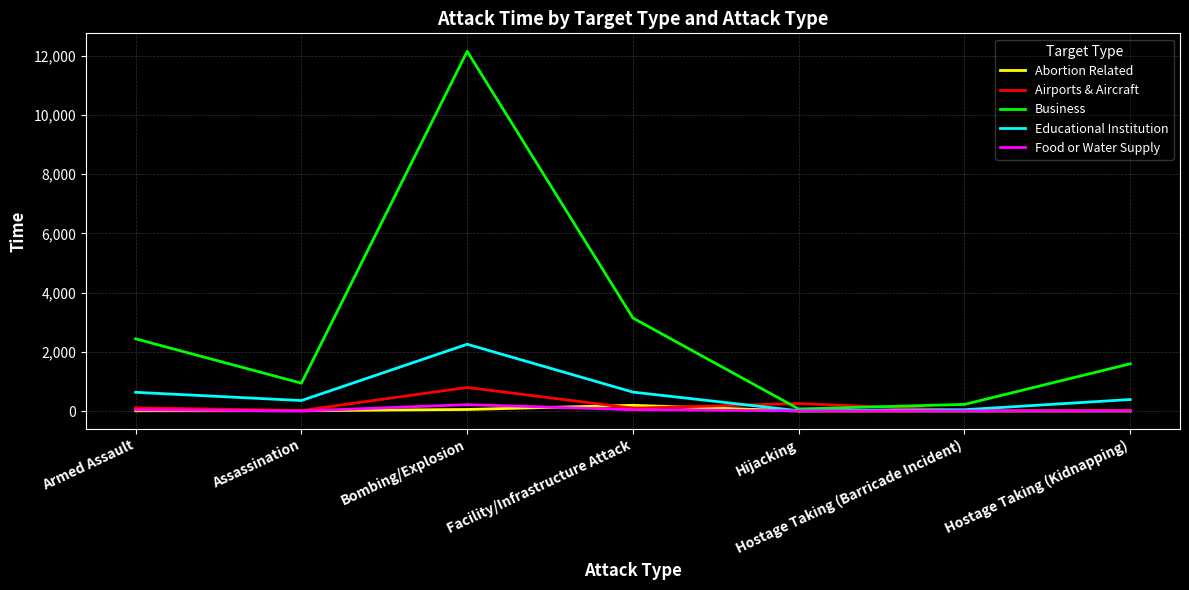

What is the difference between the maximum and minimum values in the Educational Institution series?

2247